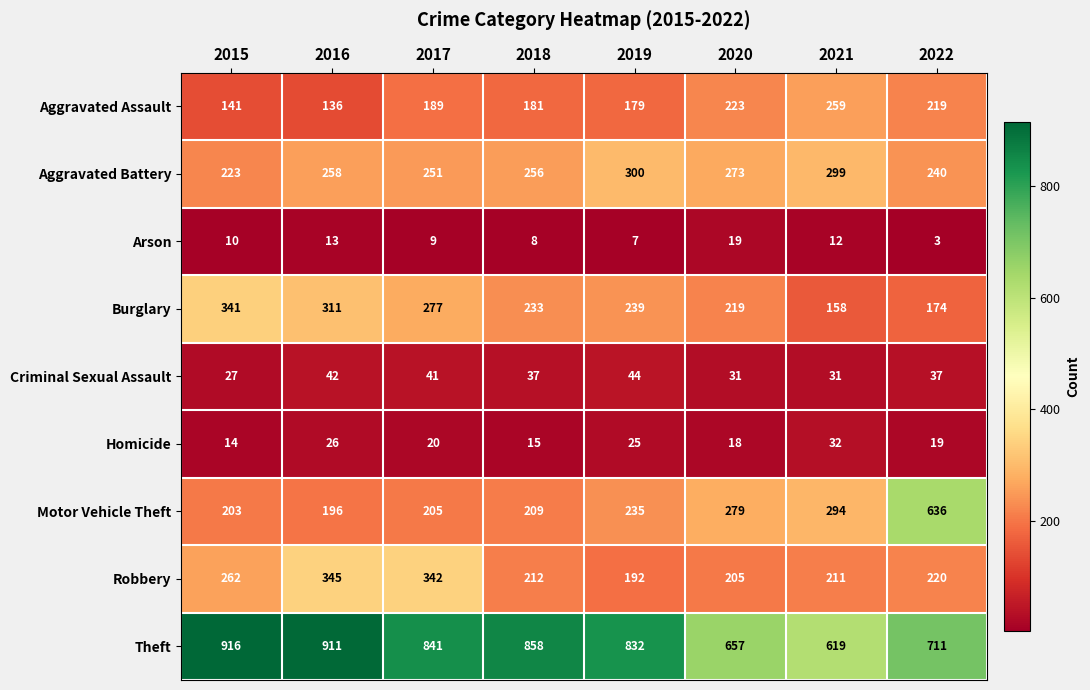

What is the sum of all Aggravated Battery values?

2100